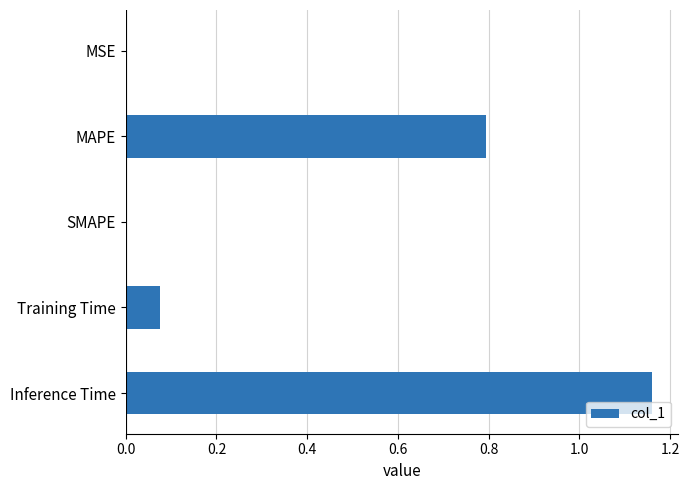

How many series are shown in this chart?

1